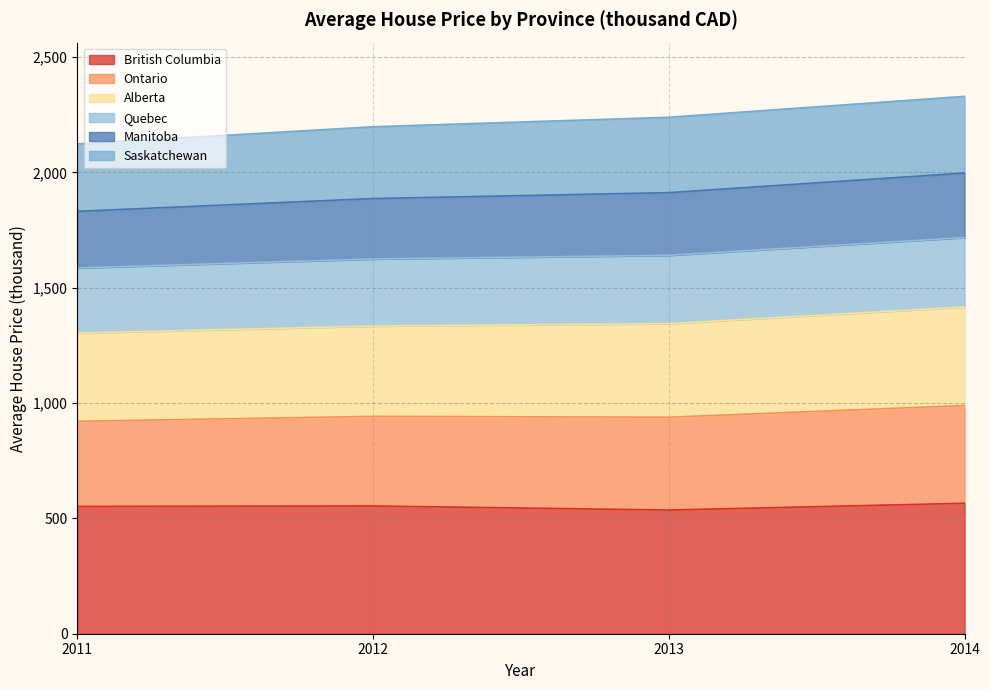

Which category has the highest value across all series?

2014